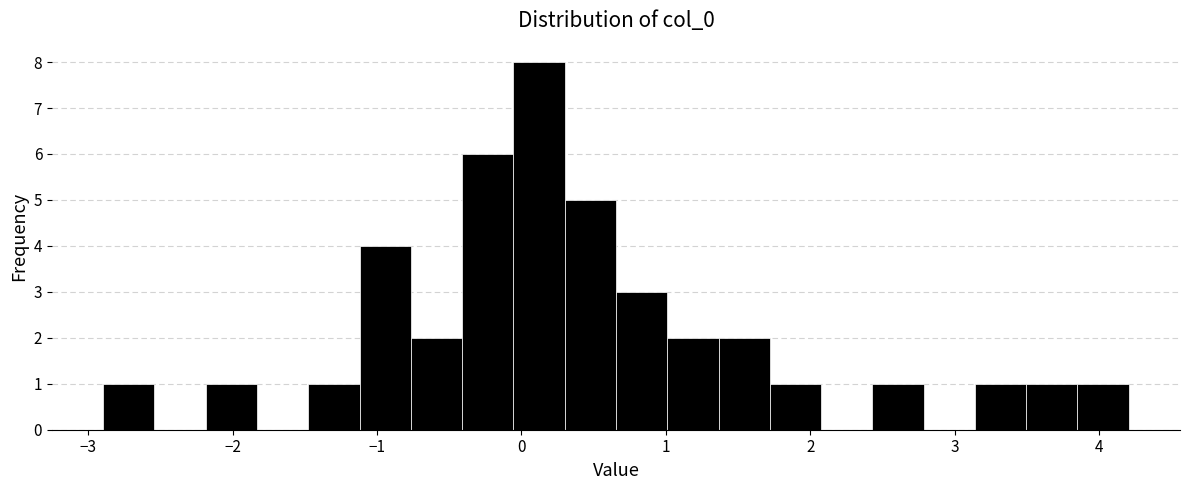

Read against the x-axis, roughly where is the centre of the tallest bar?

0.1